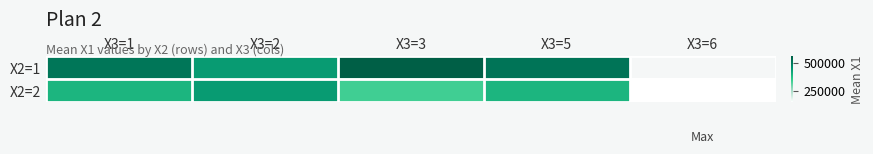

How many categories are shown in the chart?

5